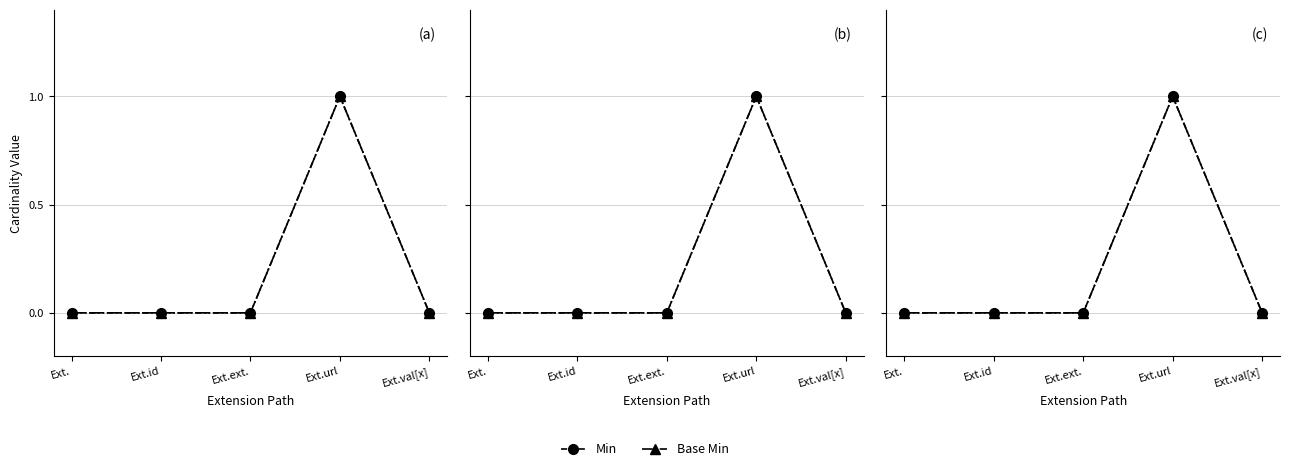

Between Ext.val[x] and Ext.ext., which is larger?

Ext.val[x]